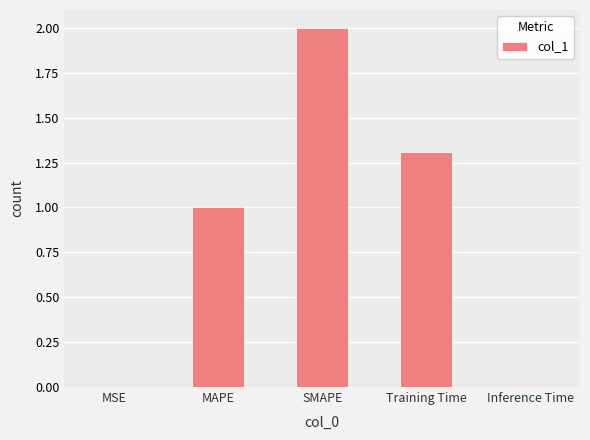

What is the sum of all values?

4.3